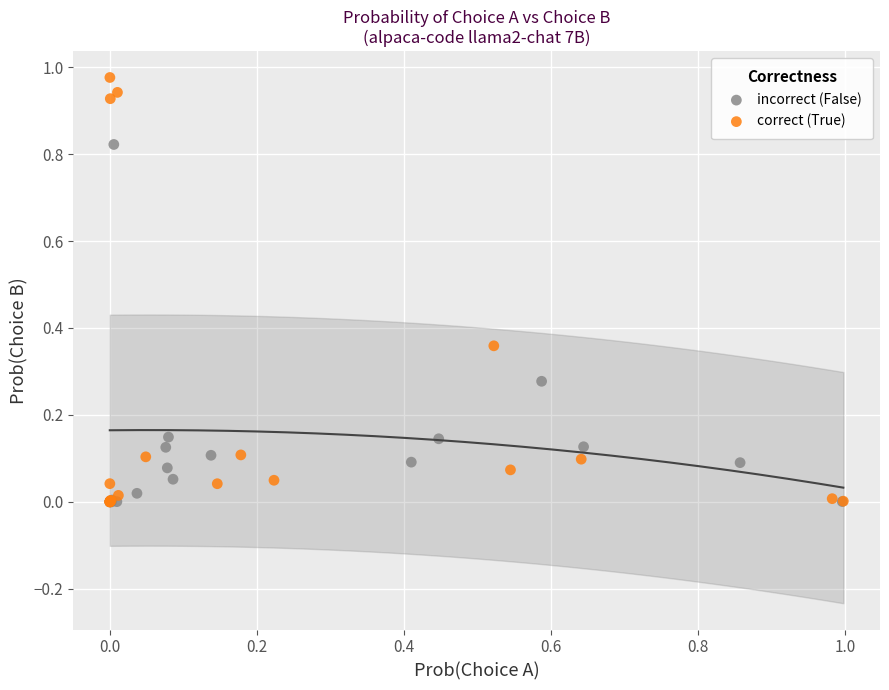

Which series has the largest Y range (max minus min)?

correct (True)